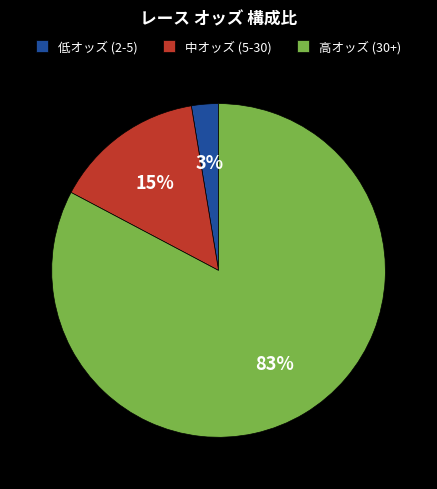

Does 高オッズ (30+) account for over 50% of the chart?

Yes